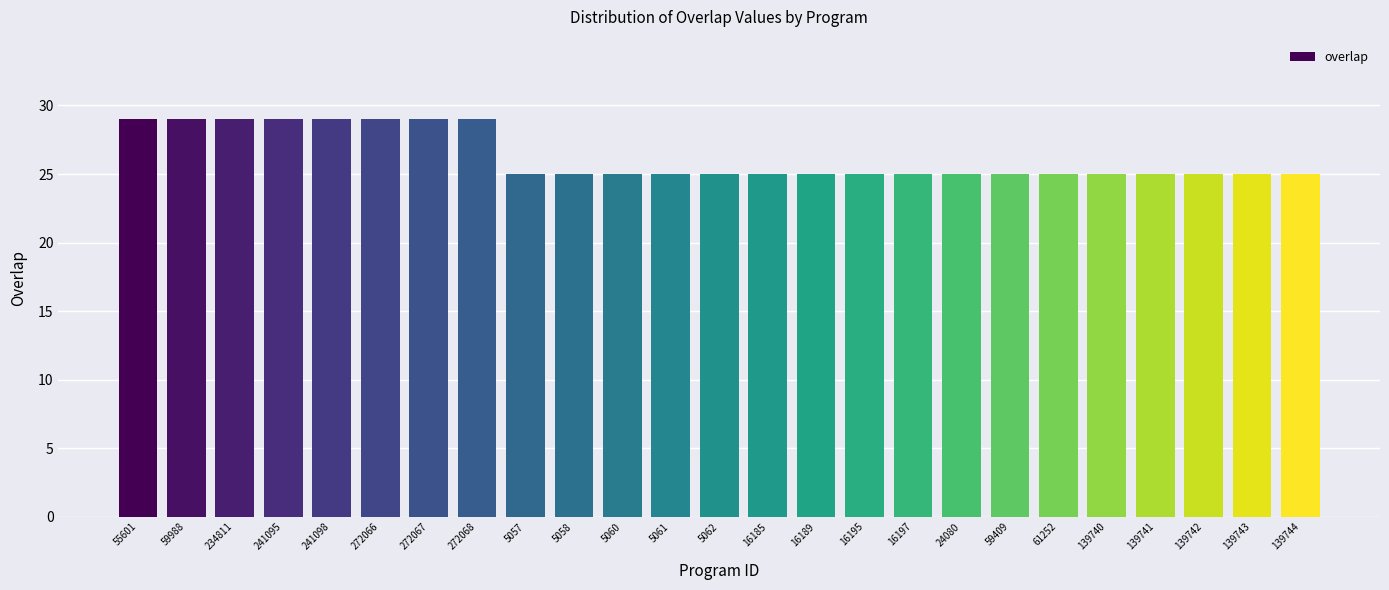

Reading left to right, list all the values displayed in this chart.

55601=29	59988=29	234811=29	241095=29	241098=29	272066=29	272067=29	272068=29	5057=25	5058=25	5060=25	5061=25	5062=25	16185=25	16189=25	16195=25	16197=25	24080=25	59409=25	61252=25	139740=25	139741=25	139742=25	139743=25	139744=25